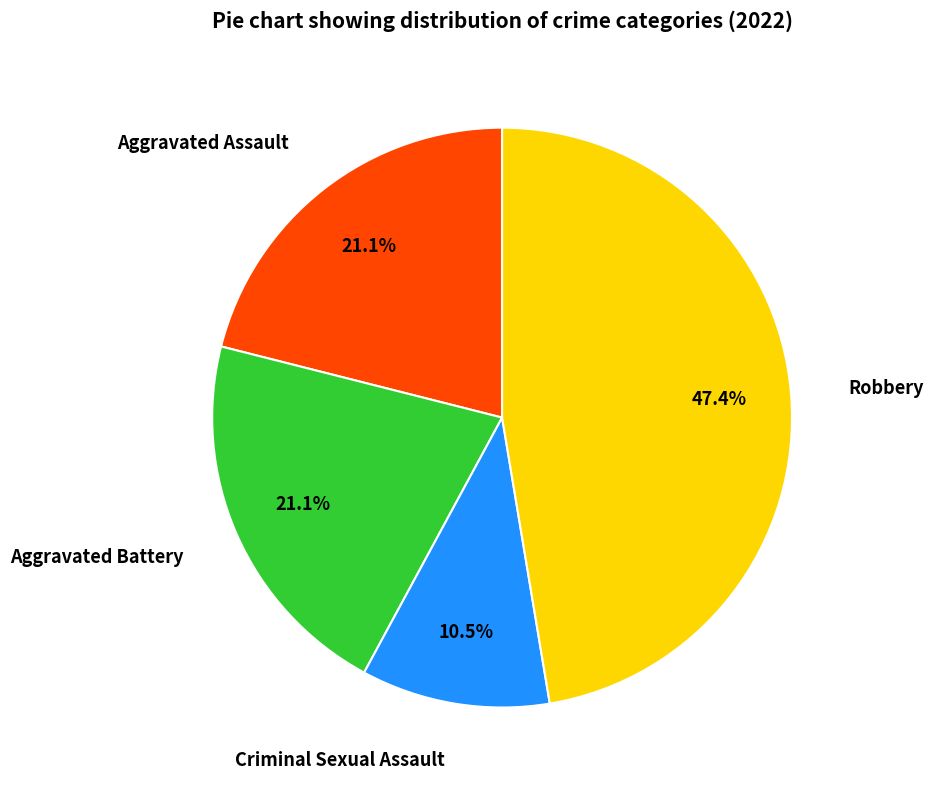

Combined, what portion of the pie is Aggravated Battery and Robbery?

68.4%